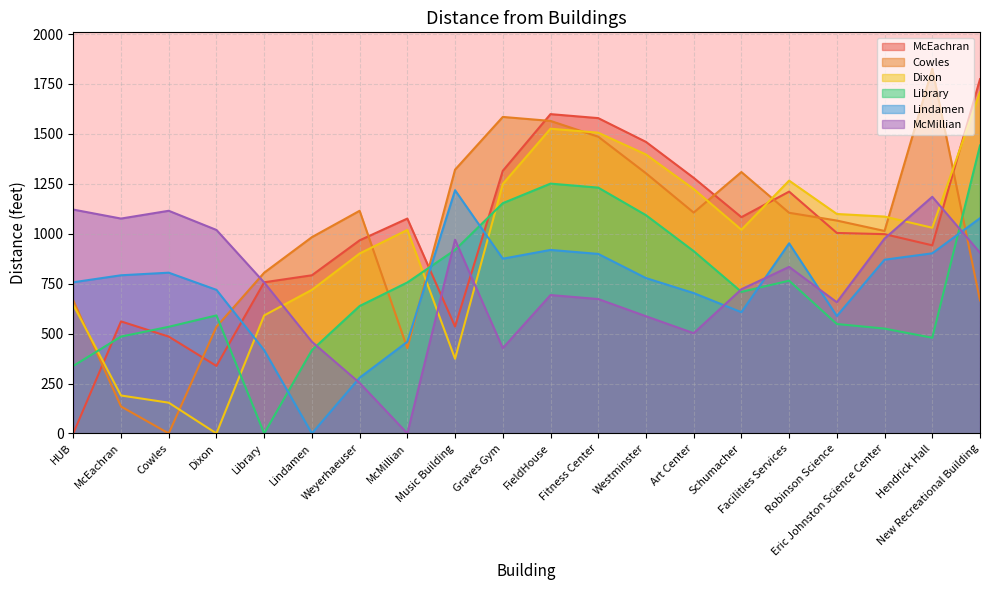

The McEachran series shows 0 at HUB. True or false?

True